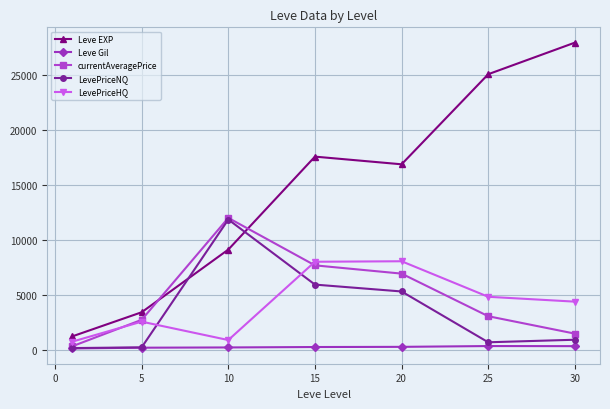

Which series has the largest total across all categories?

Leve EXP